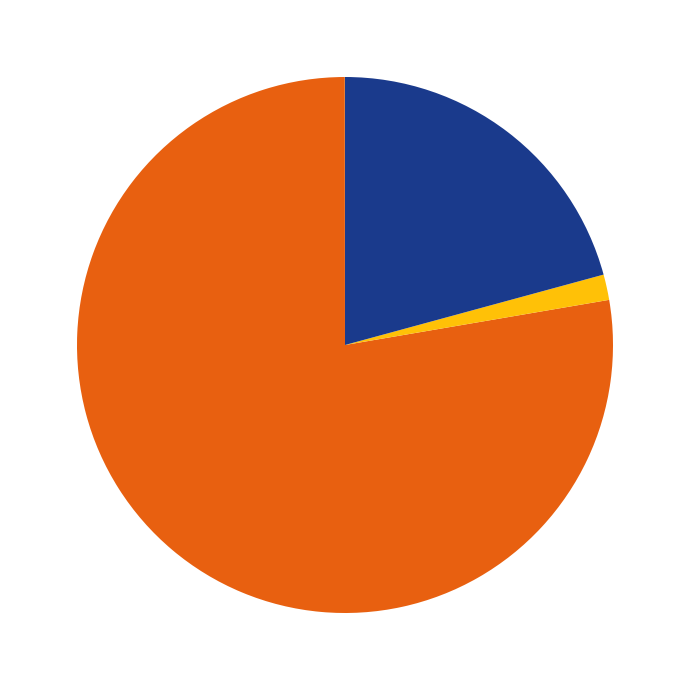

Does any single category account for the majority?

Yes